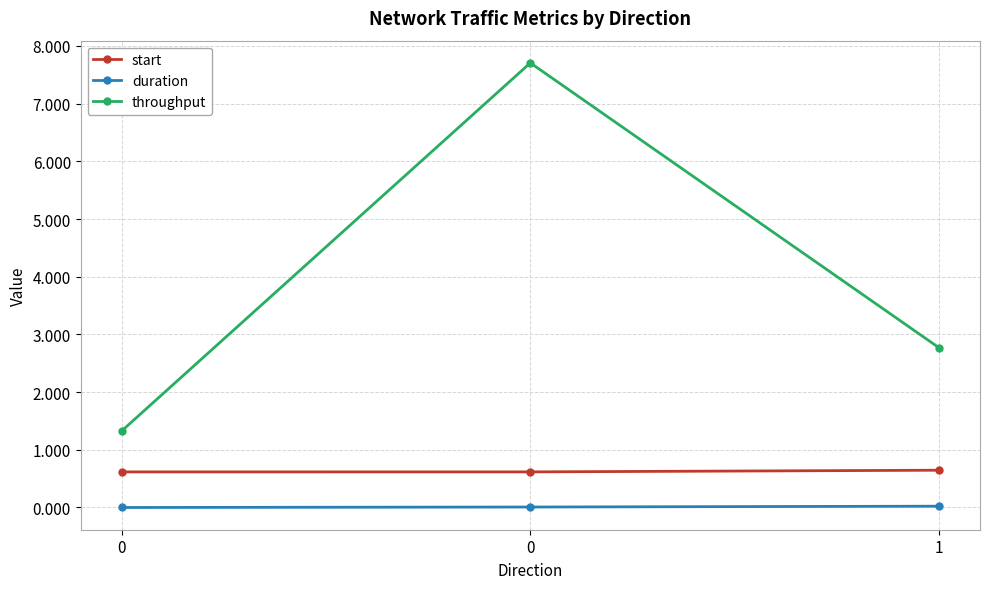

How many data points does each series have?

3